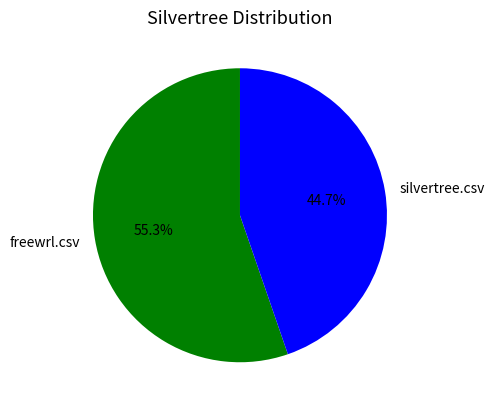

Is there any slice that represents more than half of the pie?

Yes